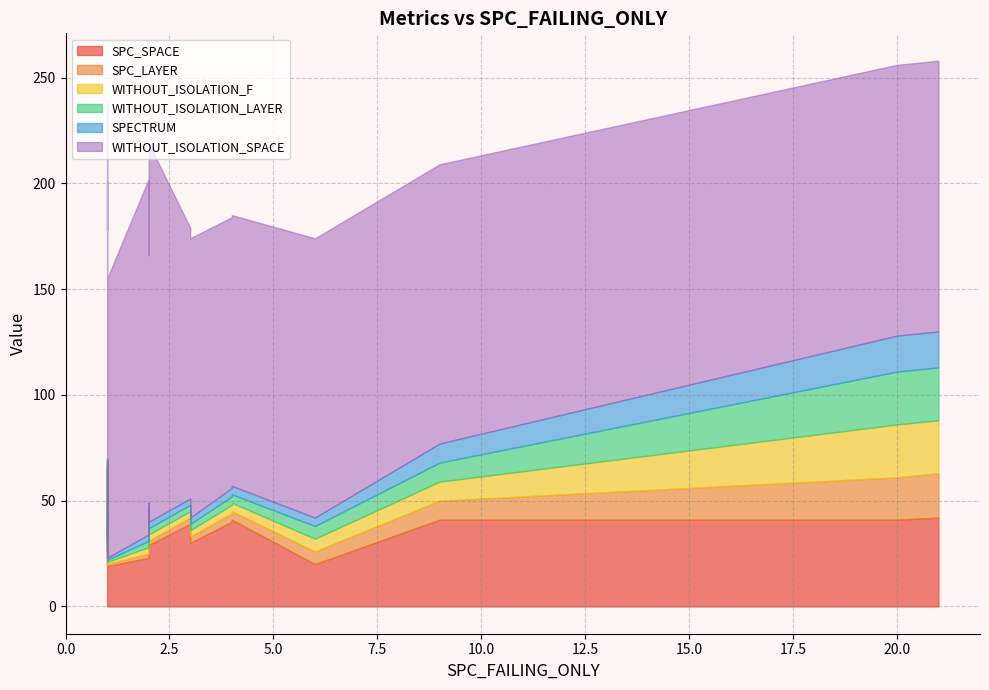

What is the difference between the maximum and minimum values in the SPC_LAYER series?

20